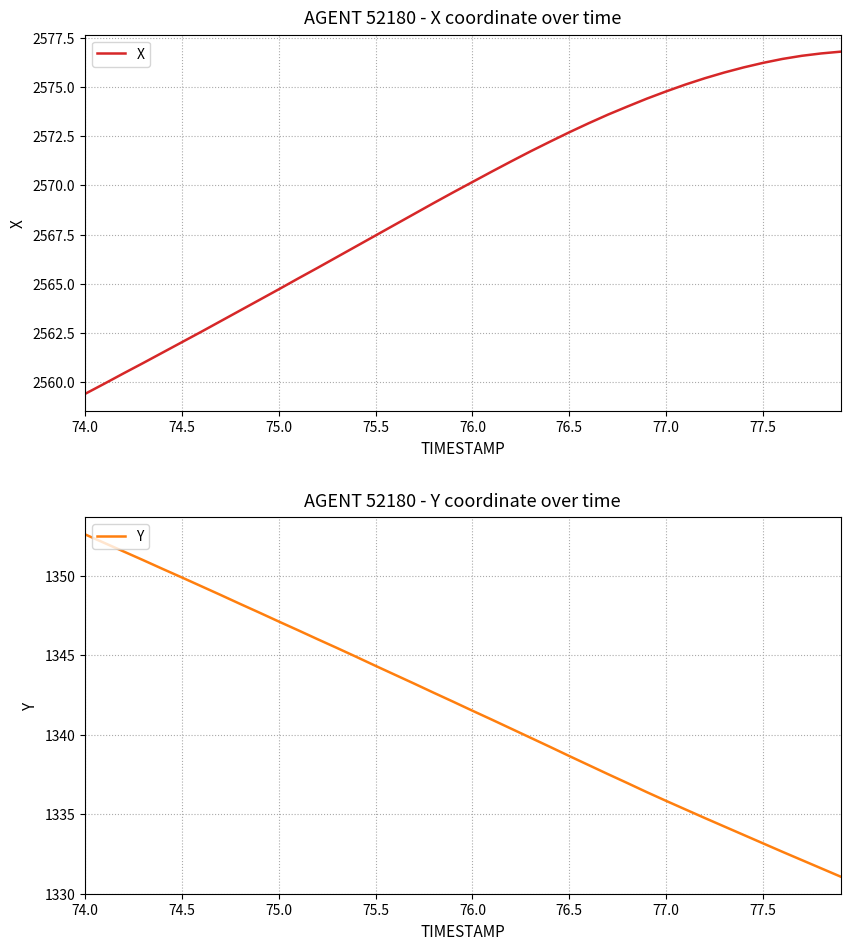

Which category has the lowest value in the X series?

74.0